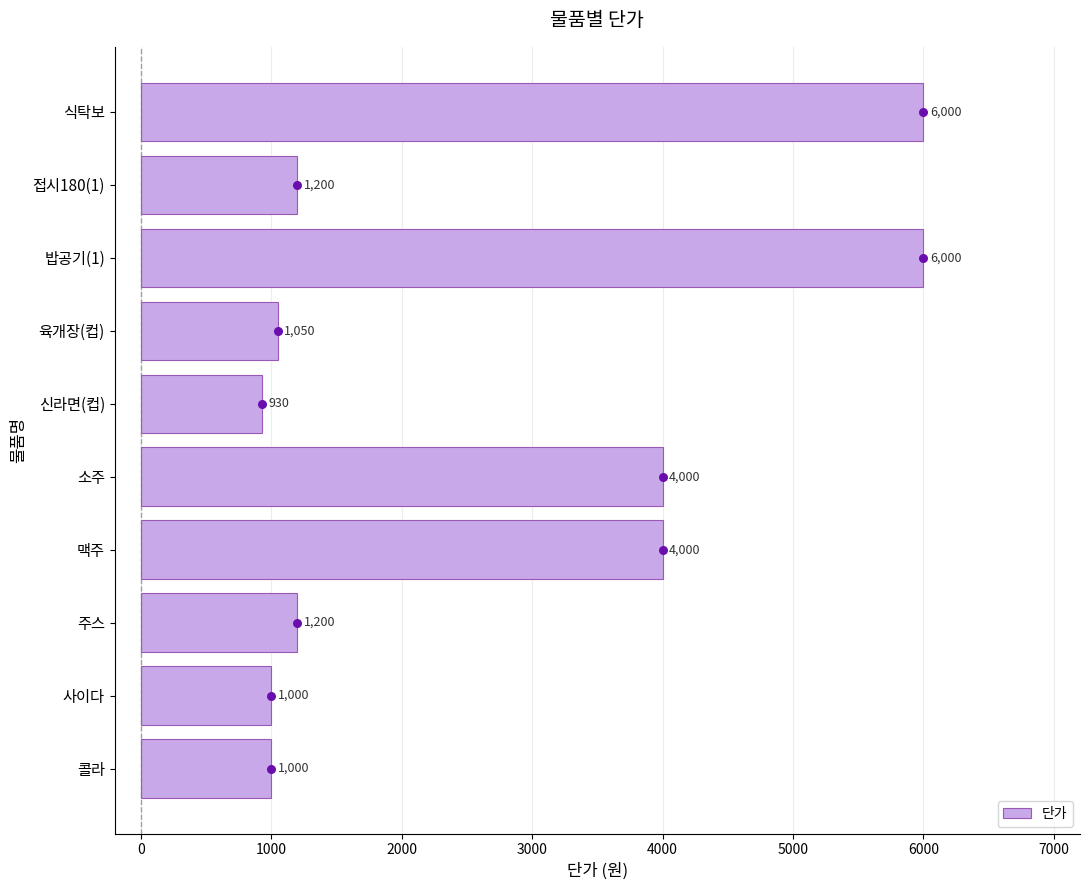

What is the difference between the 단가 values at 밥공기(1) and 맥주?

2000